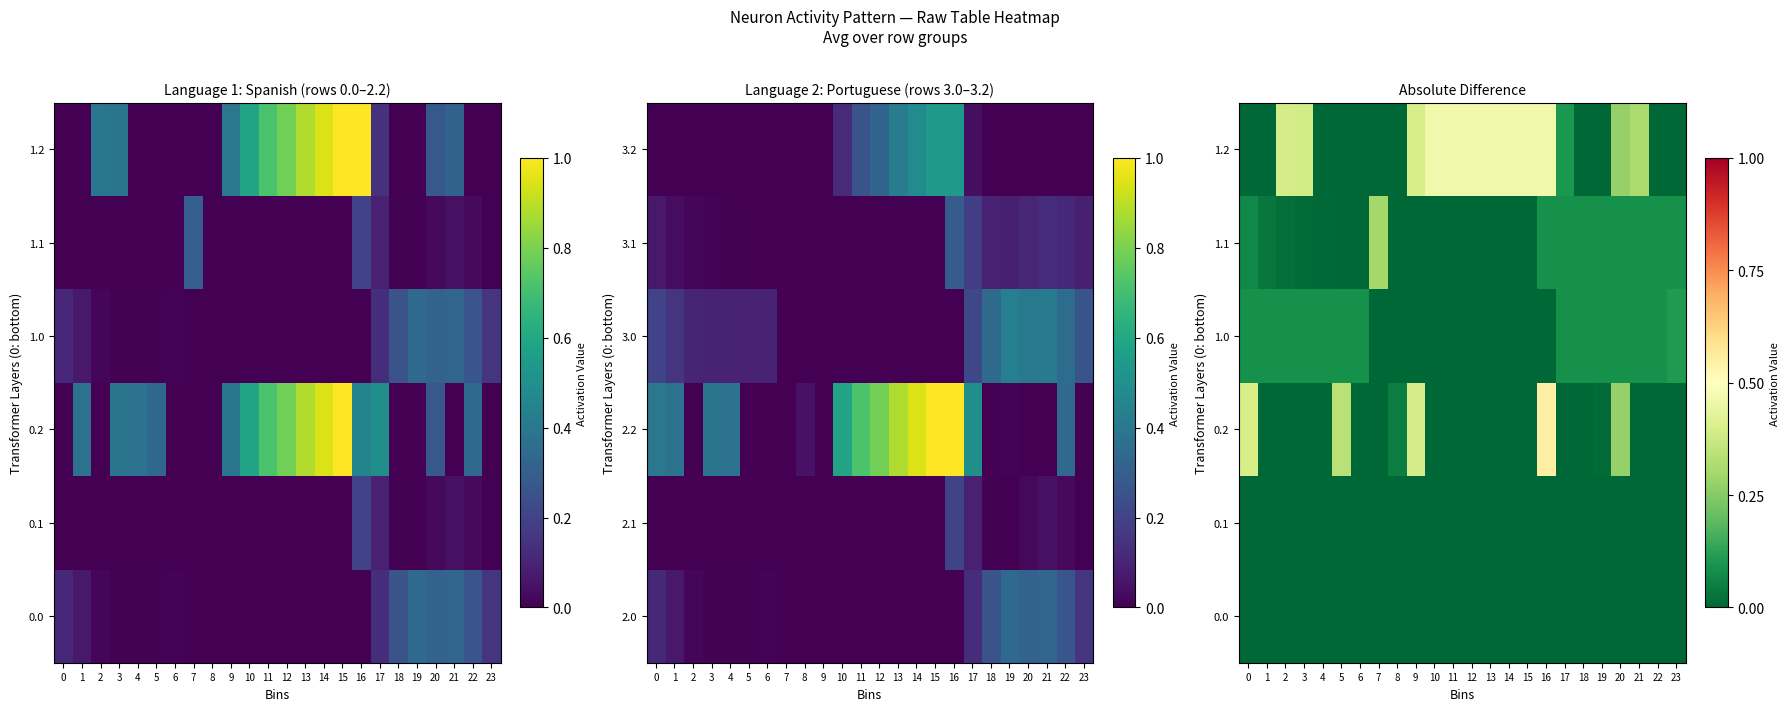

What is the total value across all series at 20?

0.7